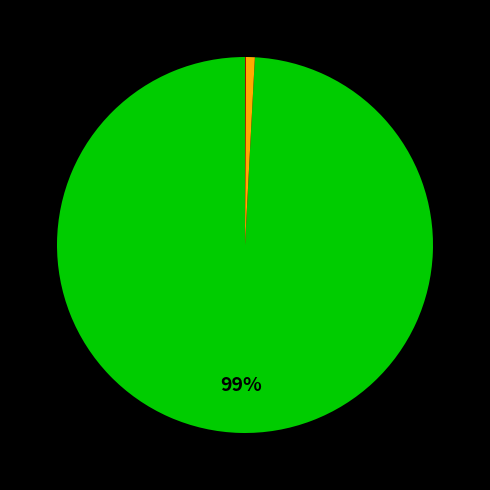

To the nearest percent, what is the average slice percentage?

33%